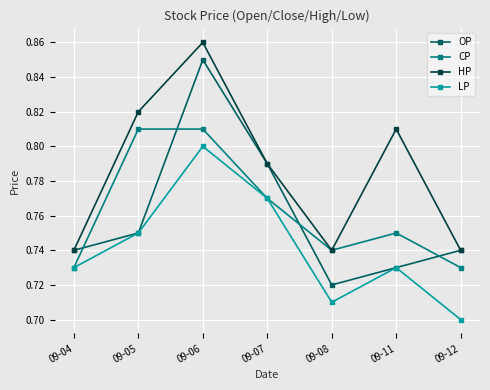

In LP, how many points are lower than both neighbors (excluding endpoints)?

1